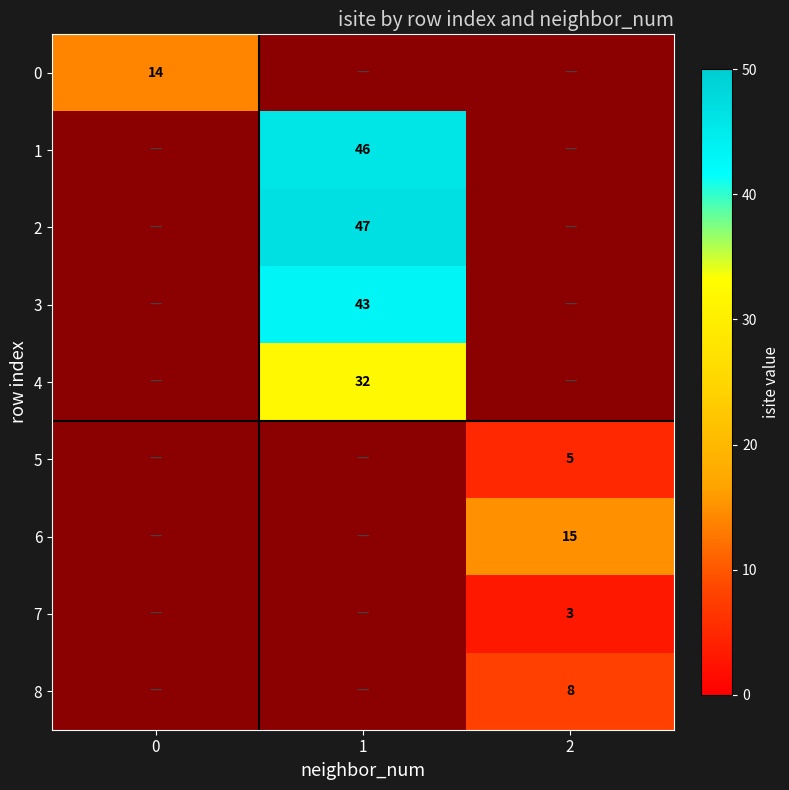

Is it true that 0 equals 8 at 0?

False